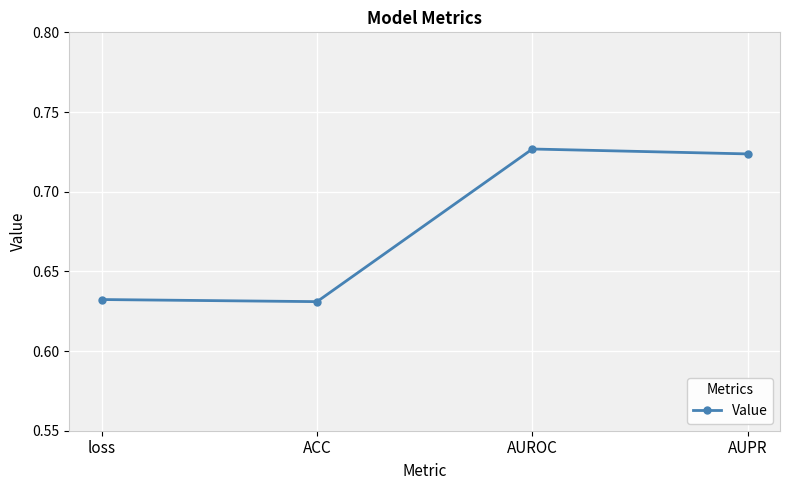

What position from the left is AUPR?

4